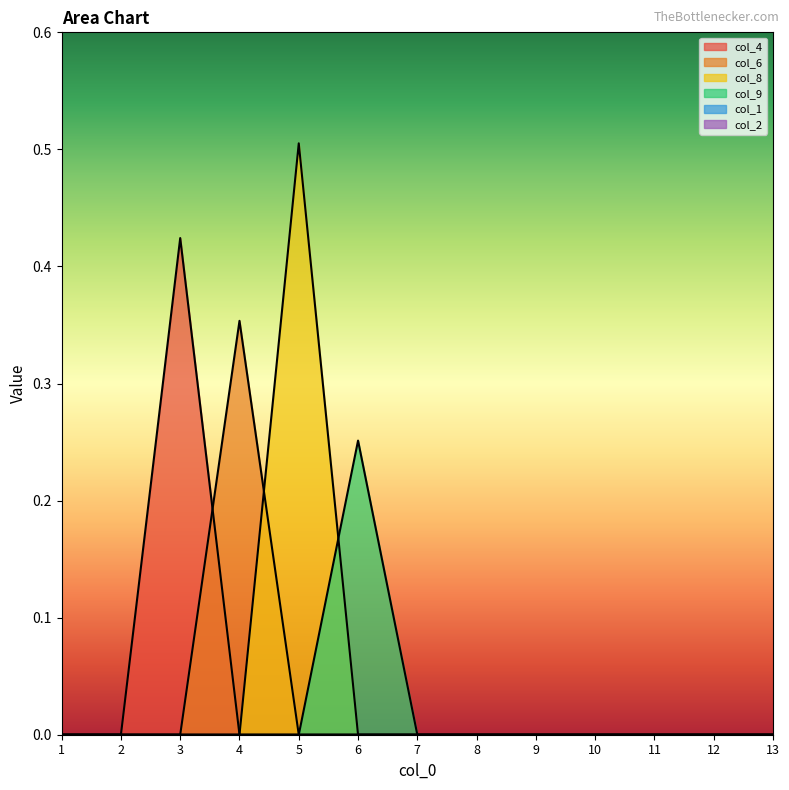

Reading right to left, what are all the values shown in this chart?

col_4: 0.0	0.0	0.0	0.0	0.0	0.0	0.0	0.0	0.0	0.0	0.4	0.0	0.0
col_6: 0.0	0.0	0.0	0.0	0.0	0.0	0.0	0.0	0.0	0.4	0.0	0.0	0.0
col_8: 0.0	0.0	0.0	0.0	0.0	0.0	0.0	0.0	0.5	0.0	0.0	0.0	0.0
col_9: 0.0	0.0	0.0	0.0	0.0	0.0	0.0	0.3	0.0	0.0	0.0	0.0	0.0